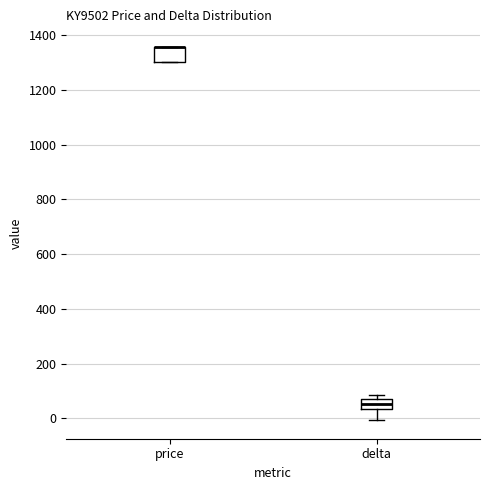

Reading left to right, transcribe this box plot: for each box, give where its median line is, the range the box spans, and where its two whiskers end, as read against the y-axis. The values are not printed on the chart, so give them approximately, as read against the axis.

price: median 1360 (drawn on the box's upper edge), box 1300 to 1360, whiskers 1300 to 1360
delta: median 60 (inside the box), box 40 to 60, whiskers 0 to 80